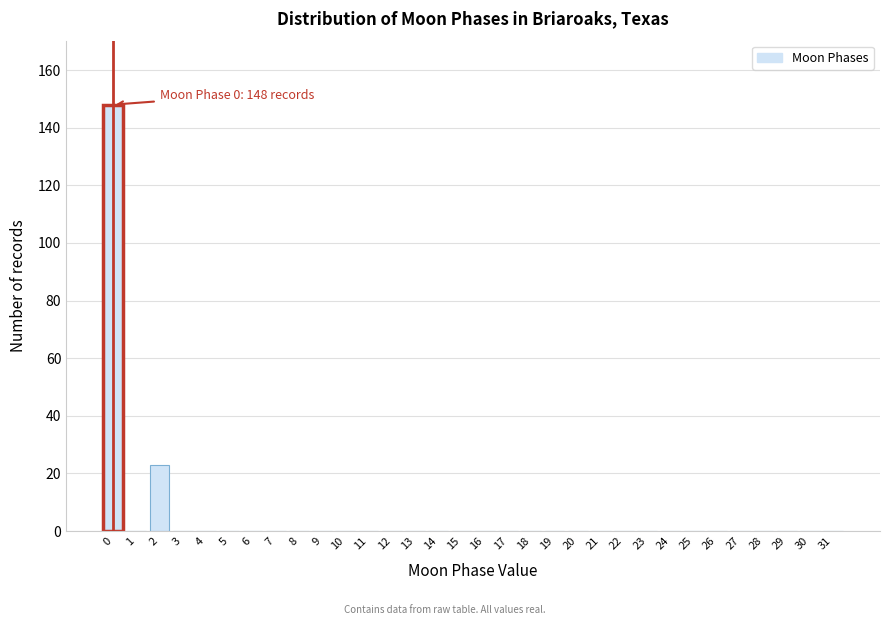

What is the sum of all values?

171